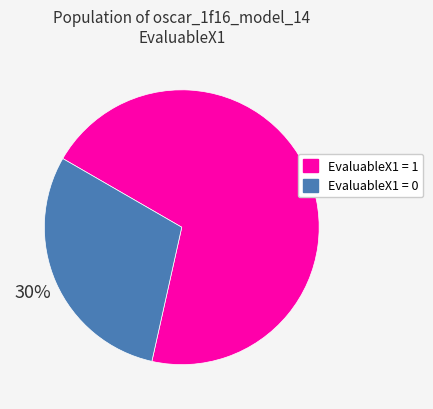

To the nearest percent, what portion does EvaluableX1 = 1 represent?

70%